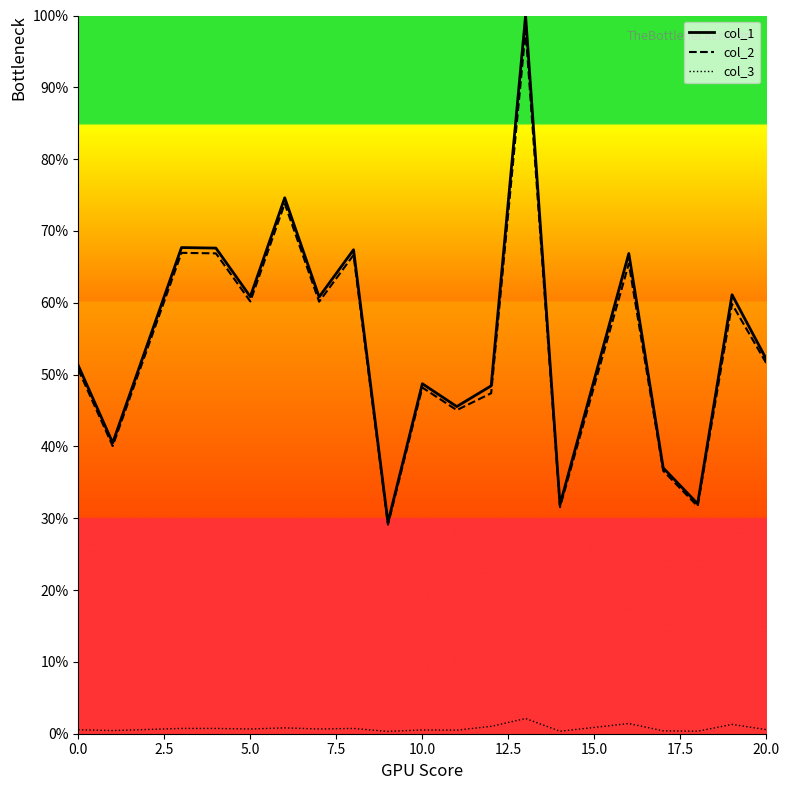

How many data points in col_1 are above 52?

10